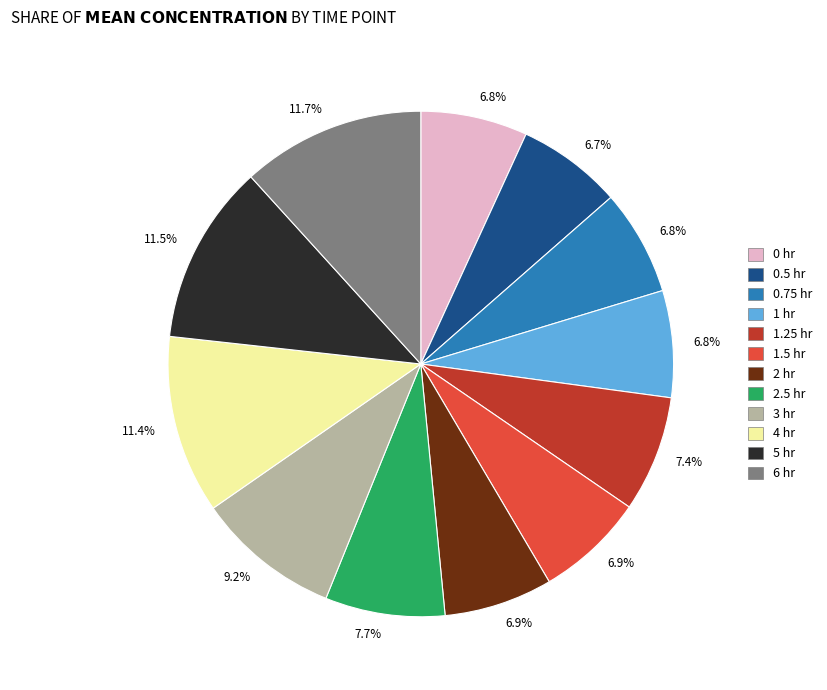

How many slices are in this pie chart?

12